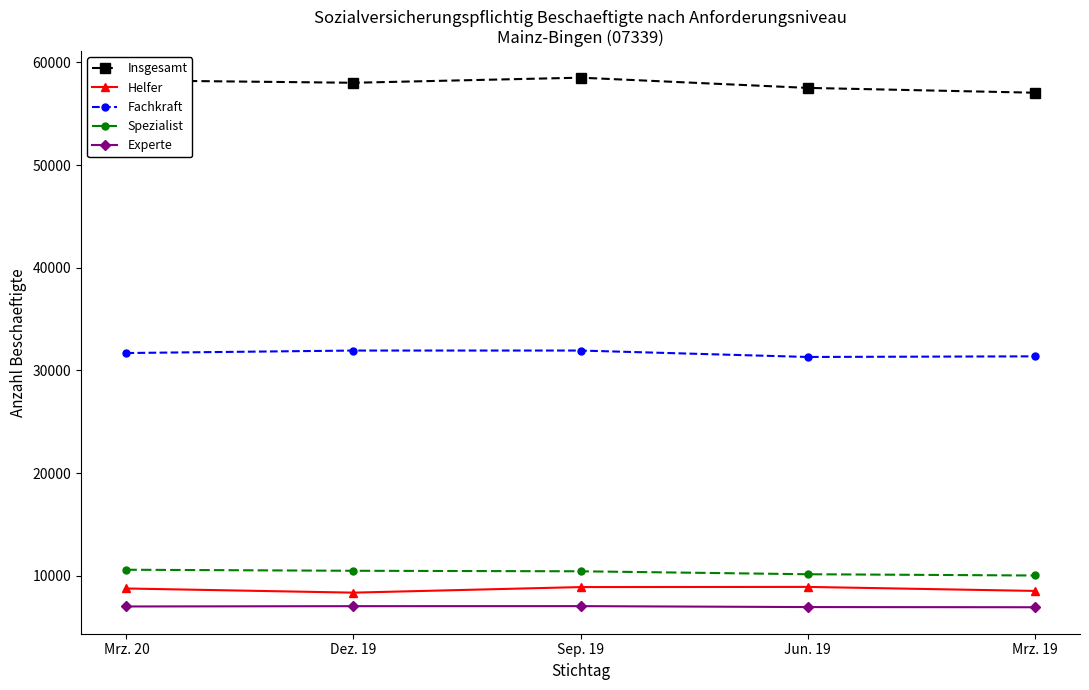

What position from the left is Mrz. 20?

1